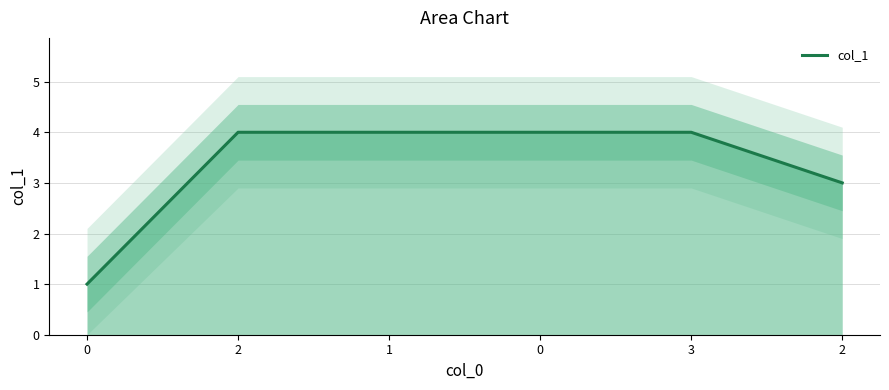

Count the number of categories in the chart.

6